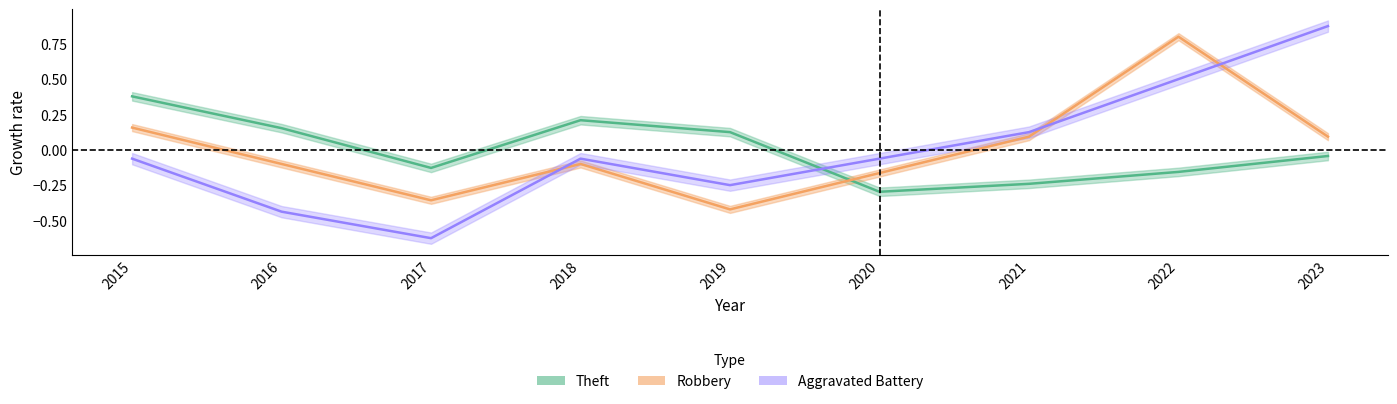

At which category is the sum across all series the highest?

2022